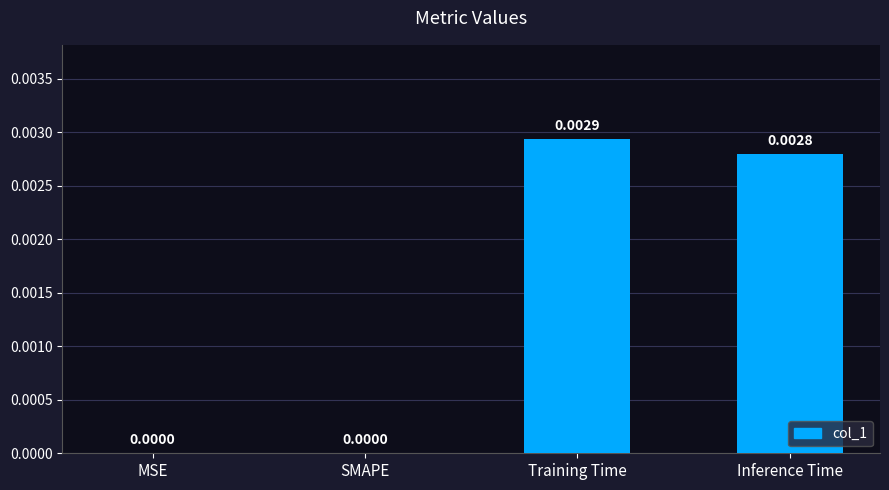

How many values are above zero?

2